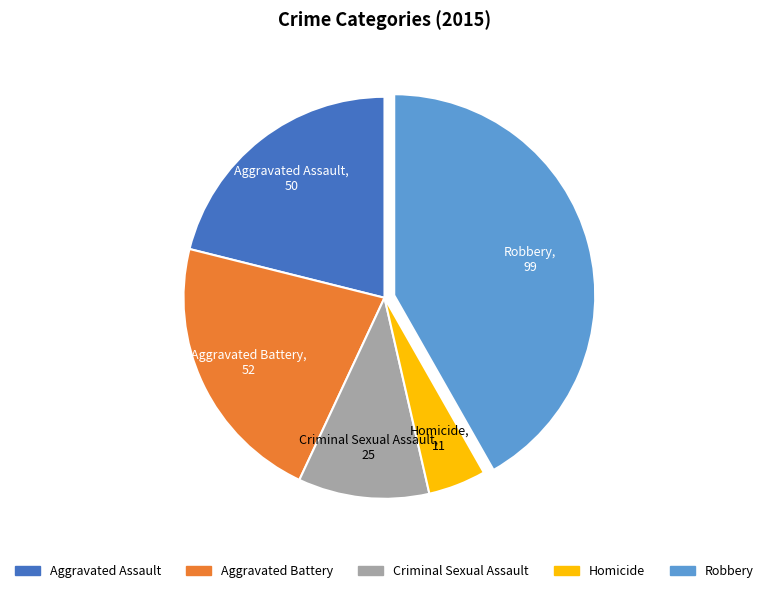

Which category has the smallest portion of the pie?

Homicide